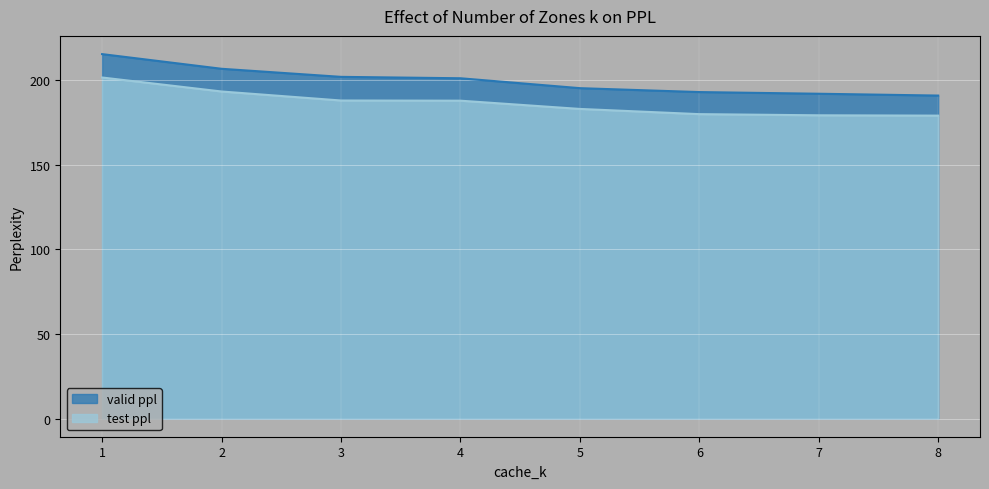

True or false: valid ppl and test ppl cross at least once.

False